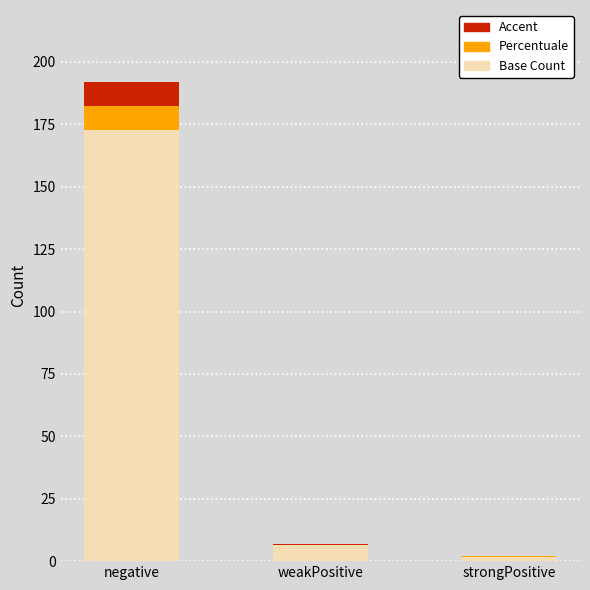

The Base Count series shows 6.3 at weakPositive. True or false?

True